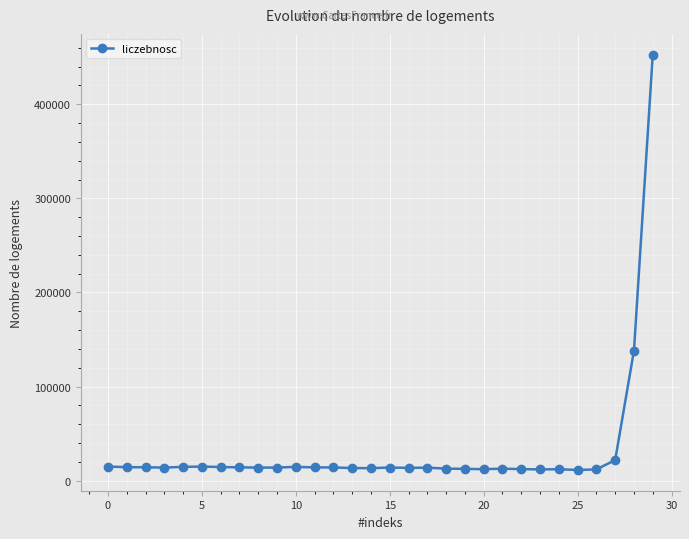

What is the maximum value shown in the chart?

452769